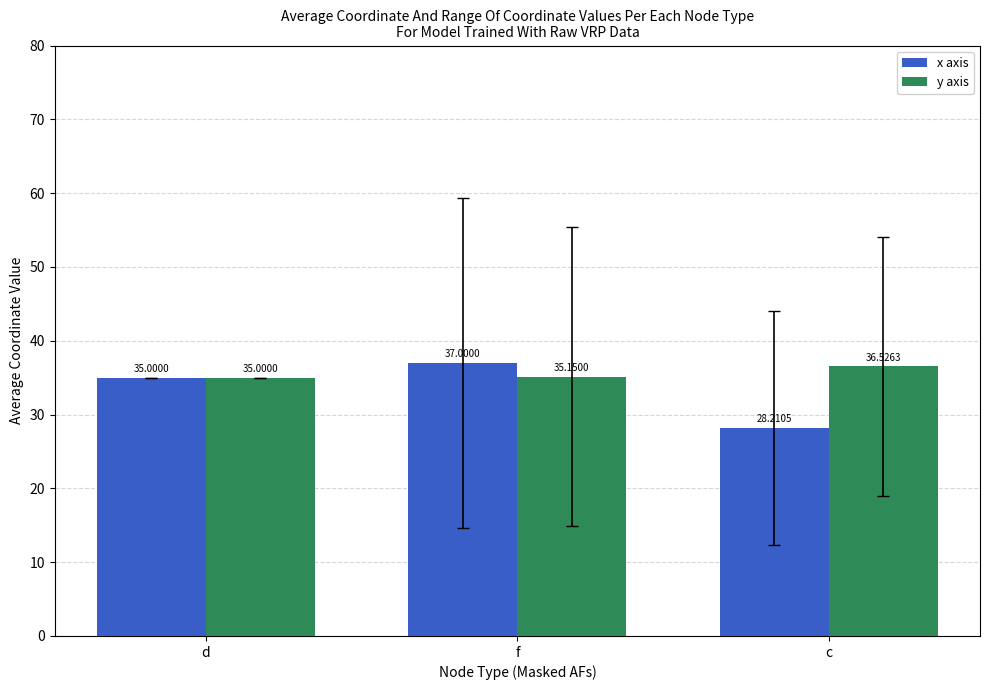

Between f and c, which series saw the biggest shift?

x axis